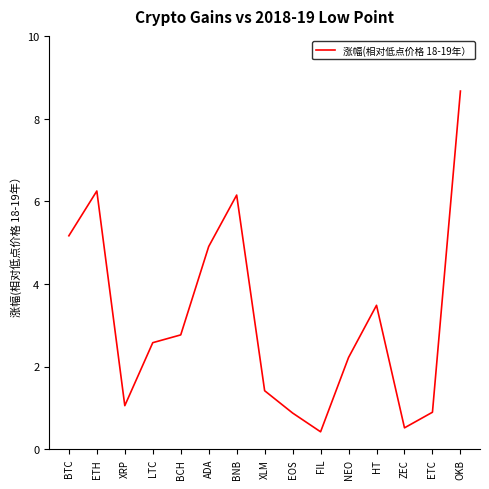

Where does the data first go above 2?

BTC